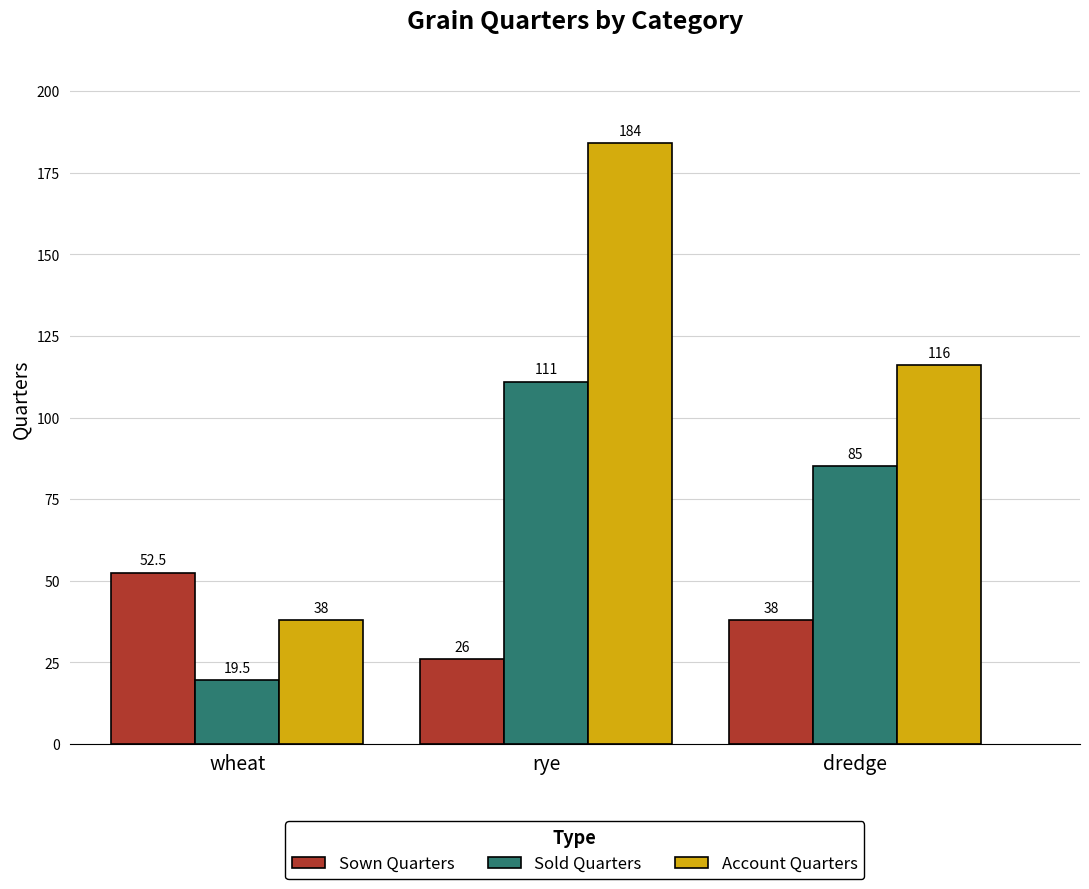

What is the difference between the maximum and minimum values in the Account Quarters series?

146.0